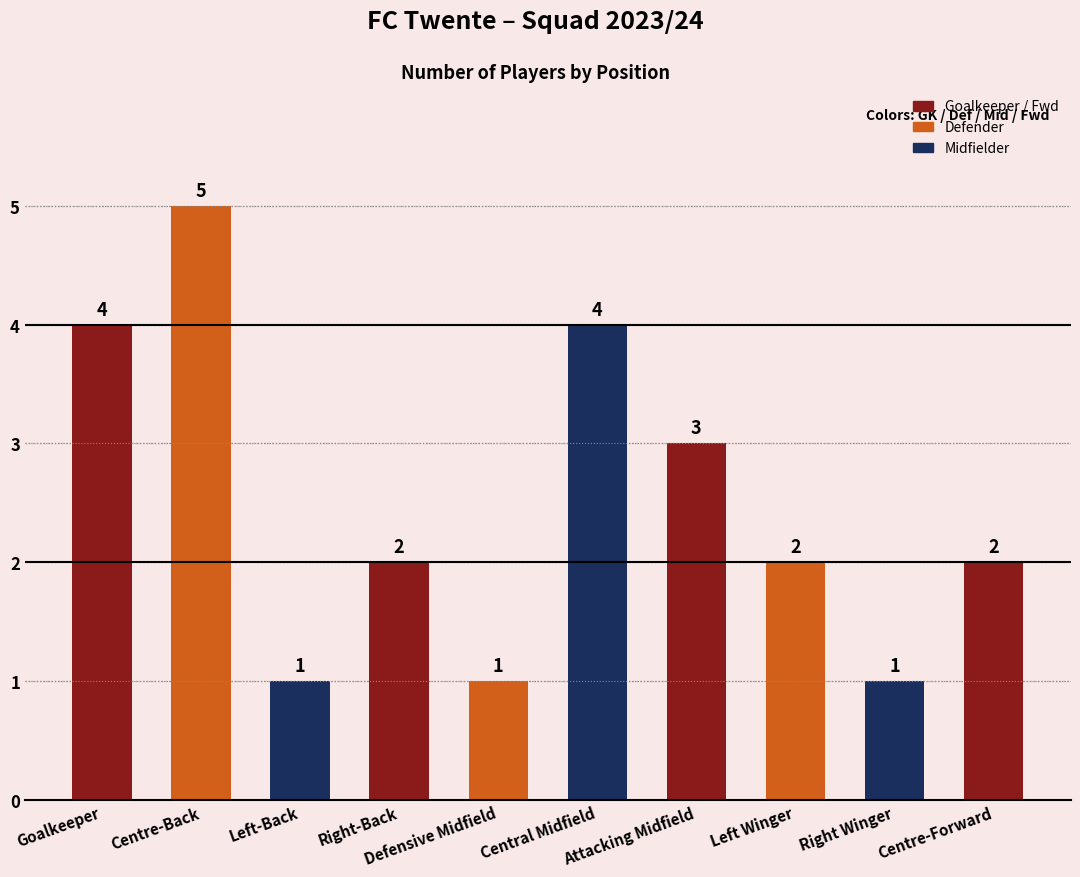

What is the difference between the second highest and minimum values?

3